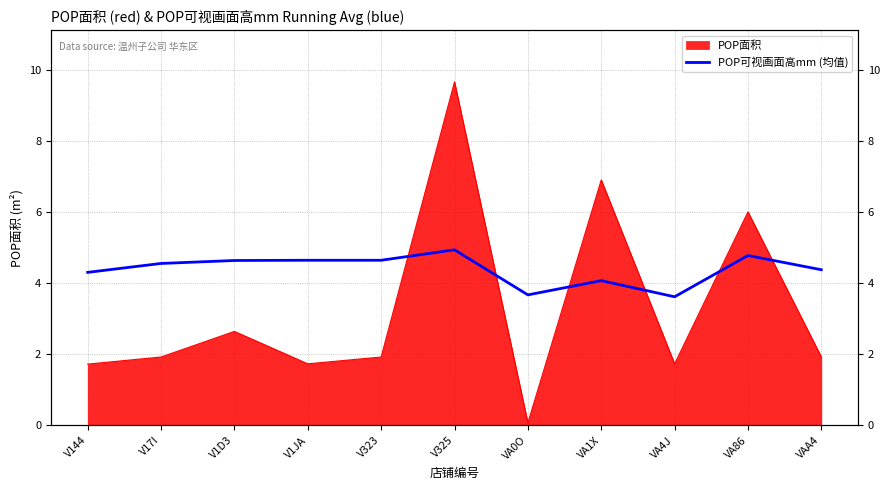

At which label is the value closest to 4?

VA1X